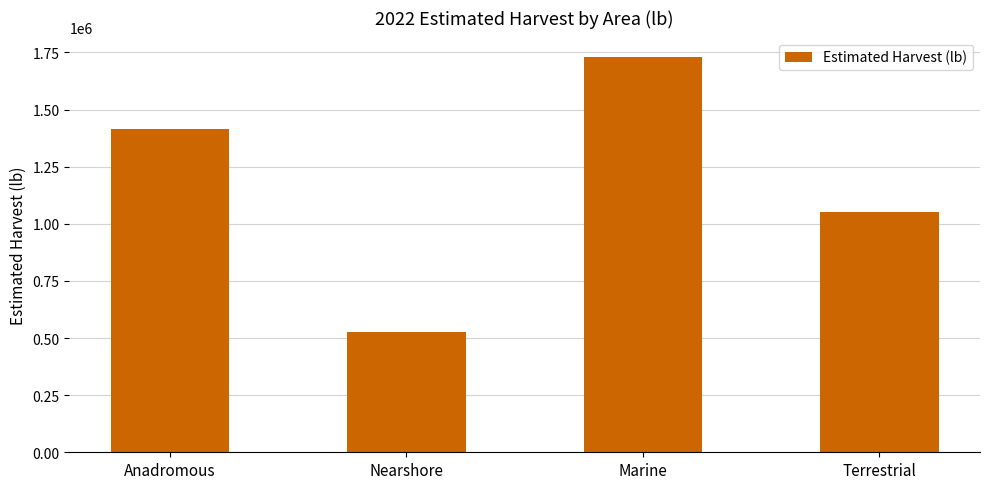

Reading left to right, list all the values displayed in this chart.

Anadromous=1412790.7	Nearshore=526757.1	Marine=1728554.9	Terrestrial=1051483.5